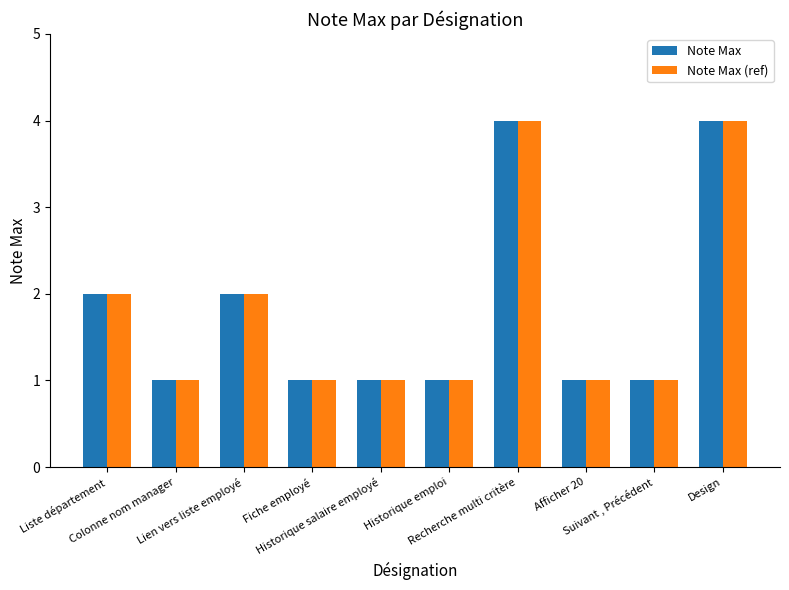

What is the highest value of the Note Max series?

4